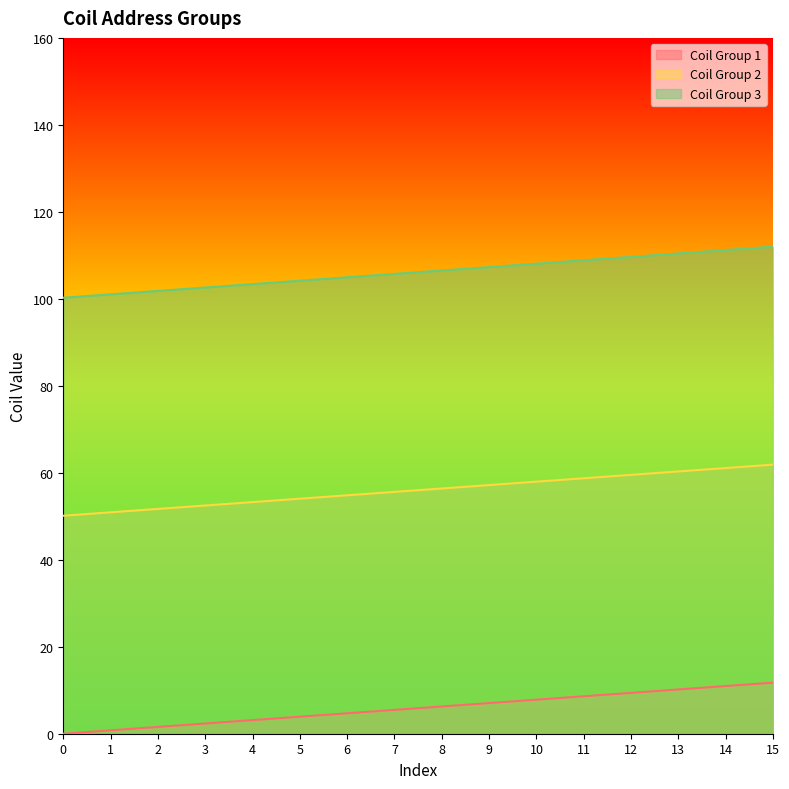

Does the chart have visible grid lines?

No